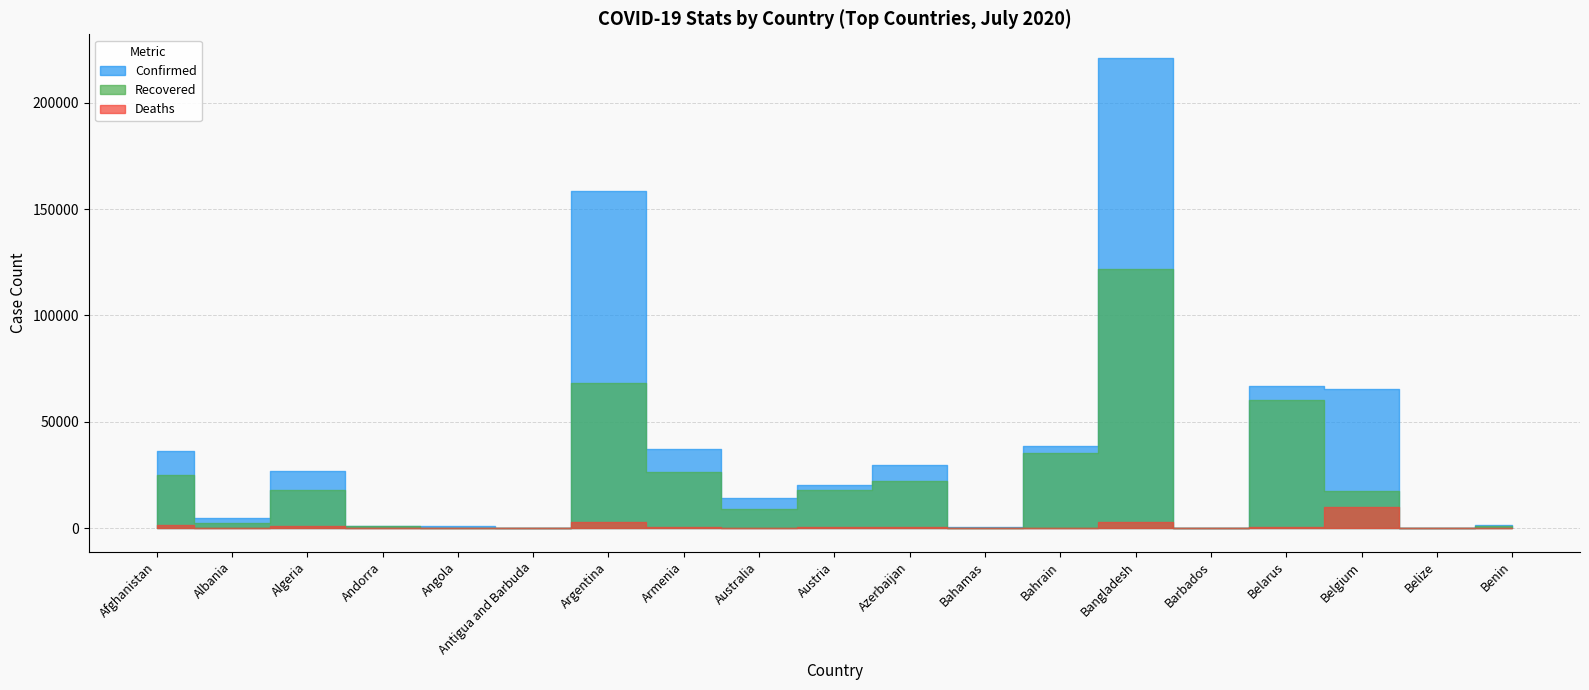

Reading right to left, extract all data points from this chart.

Confirmed: 1694	48	65199	67002	108	221178	38747	326	29633	20338	13950	36996	158334	82	916	897	26764	4637	36036
Recovered: 918	26	17394	60092	94	122090	35205	91	22082	18124	9017	26243	68022	60	242	803	18076	2637	24793
Deaths: 34	2	9817	530	7	2874	137	11	408	712	145	700	2893	3	39	52	1146	134	1248